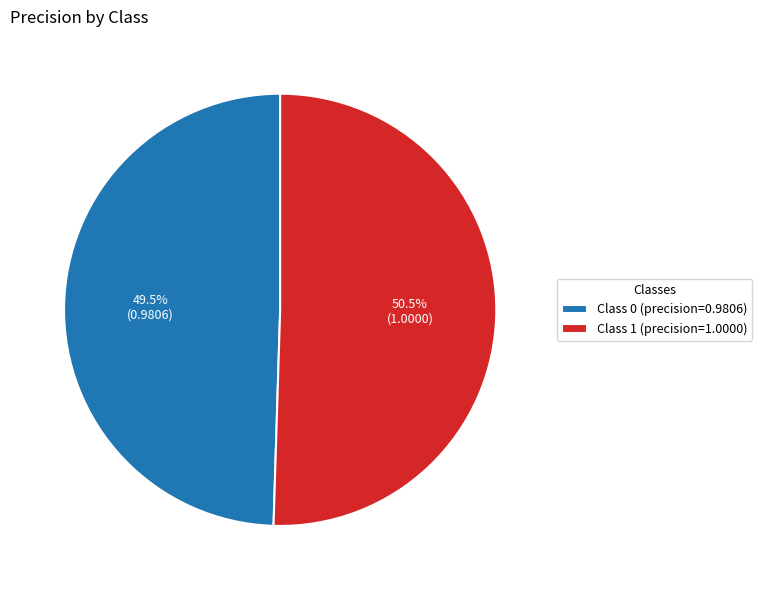

Rank the categories by value from lowest to highest.

Class 0 (precision=0.9806), Class 1 (precision=1.0000)